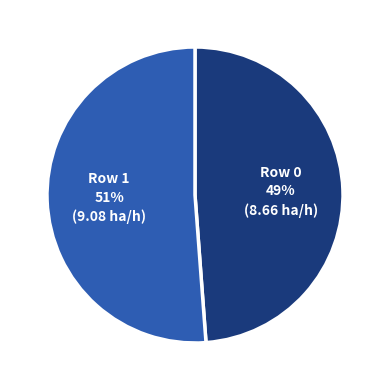

To the nearest percent, what is the average slice percentage?

50%